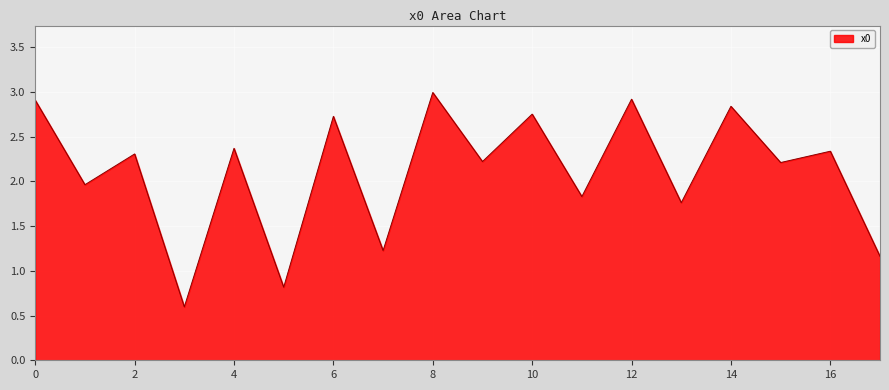

What is the smallest value displayed?

0.6